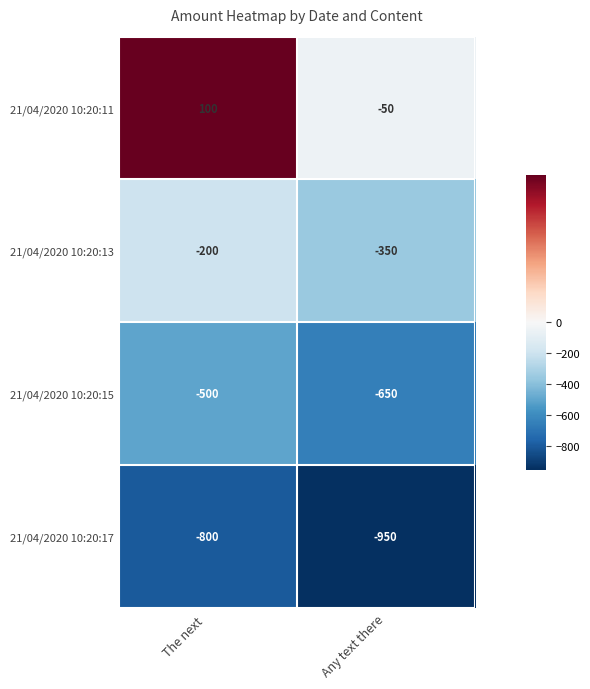

Rank the series by their average value, from lowest to highest.

21/04/2020 10:20:17, 21/04/2020 10:20:15, 21/04/2020 10:20:13, 21/04/2020 10:20:11